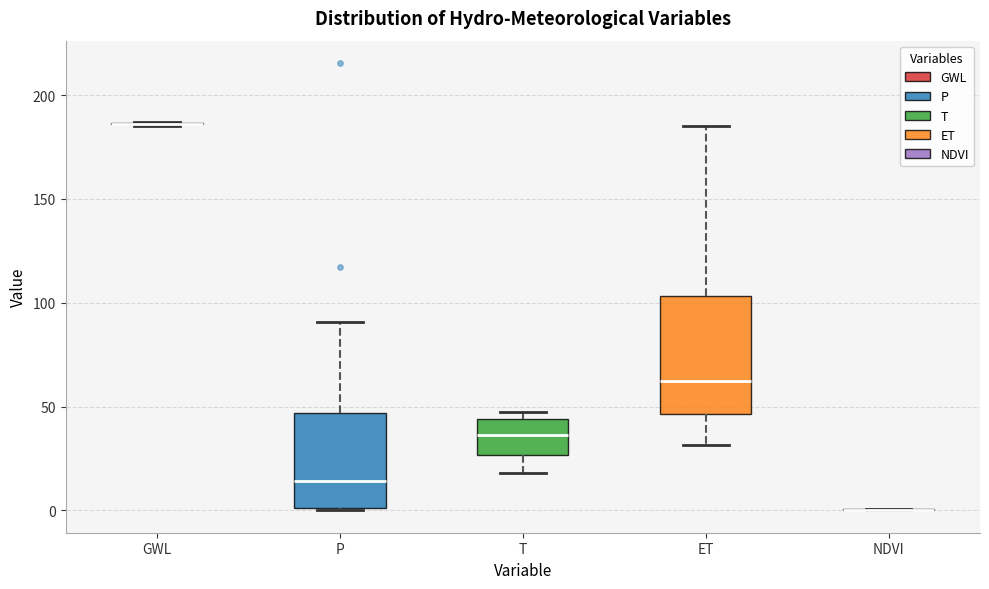

Reading left to right, read every box against the y-axis: the position of its median line, the range the box covers, and the ends of its whiskers. The values are not printed on the chart, so give them approximately, as read against the axis.

GWL: box collapsed to a line at 185, whiskers 185 to 185
P: median 15, box 0 to 45, whiskers 0 to 90
T: median 35, box 25 to 45, whiskers 20 to 45 (just above the box's upper edge)
ET: median 60, box 45 to 105, whiskers 30 to 185
NDVI: box collapsed to a line at 0, whiskers 0 to 0